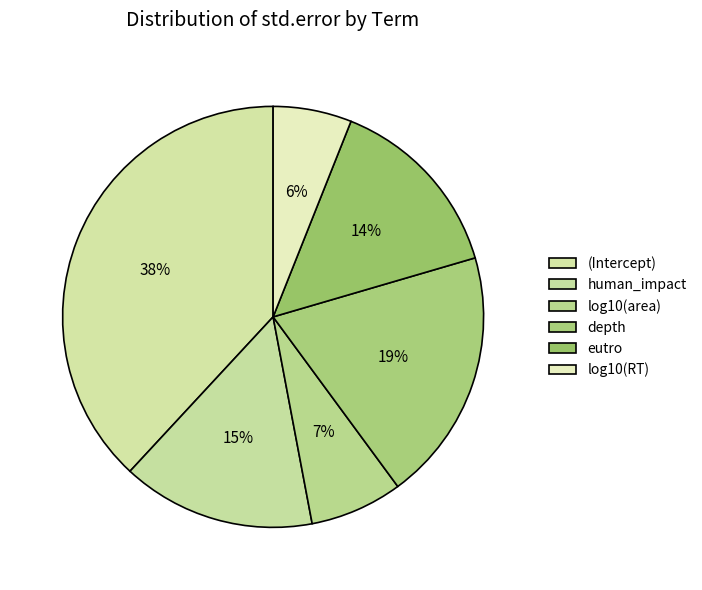

Is there a majority slice in this chart?

No